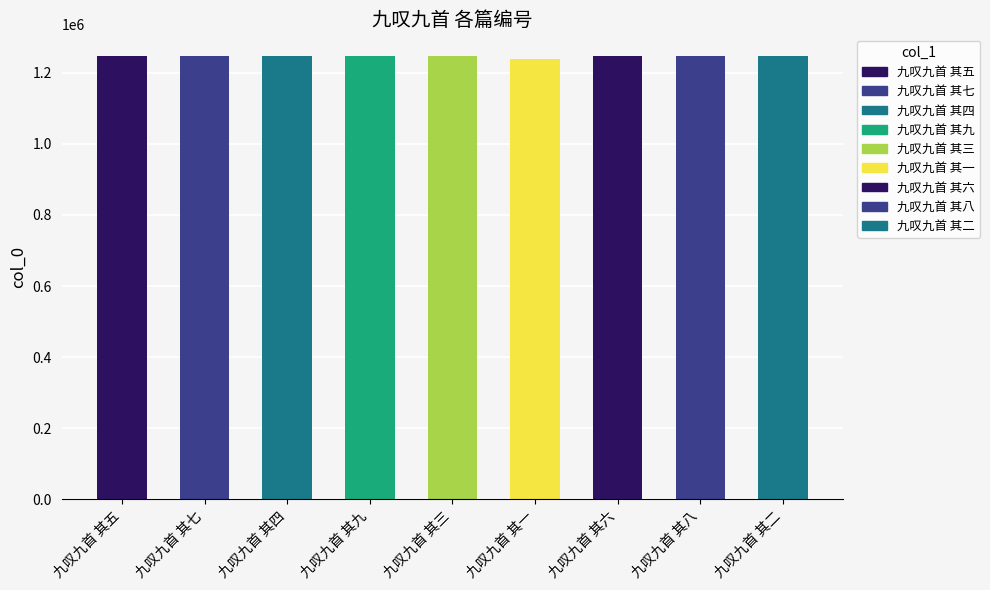

Reading left to right, transcribe all the data shown in this chart.

1245808	1245810	1245807	1245812	1245806	1239172	1245809	1245811	1245805